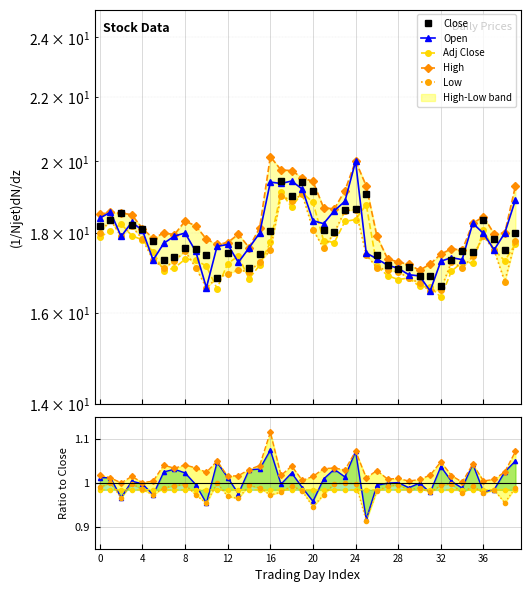

What is the spread (max minus min) of values at 2014-11-21?

0.8